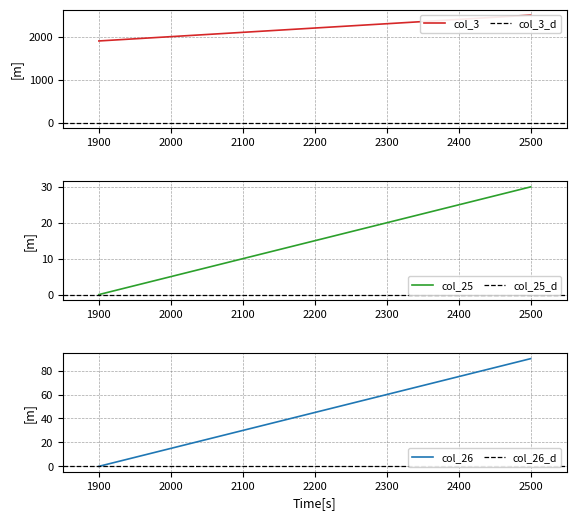

Is it true that col_26 equals 0 at 1900?

True